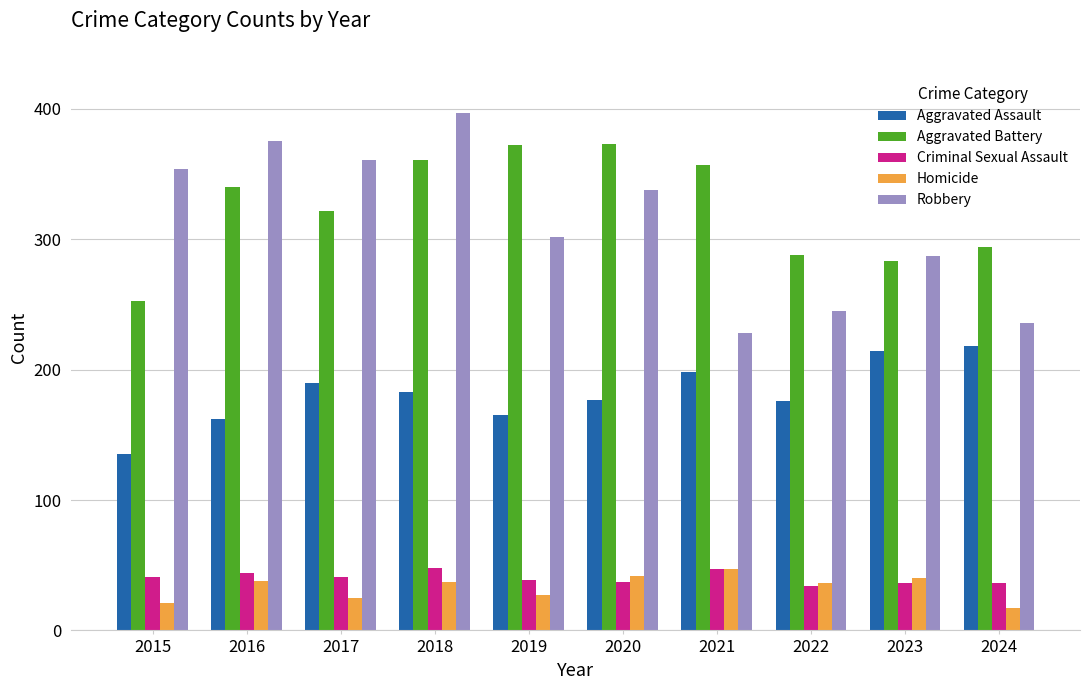

Which label corresponds to the largest value in the chart?

2018